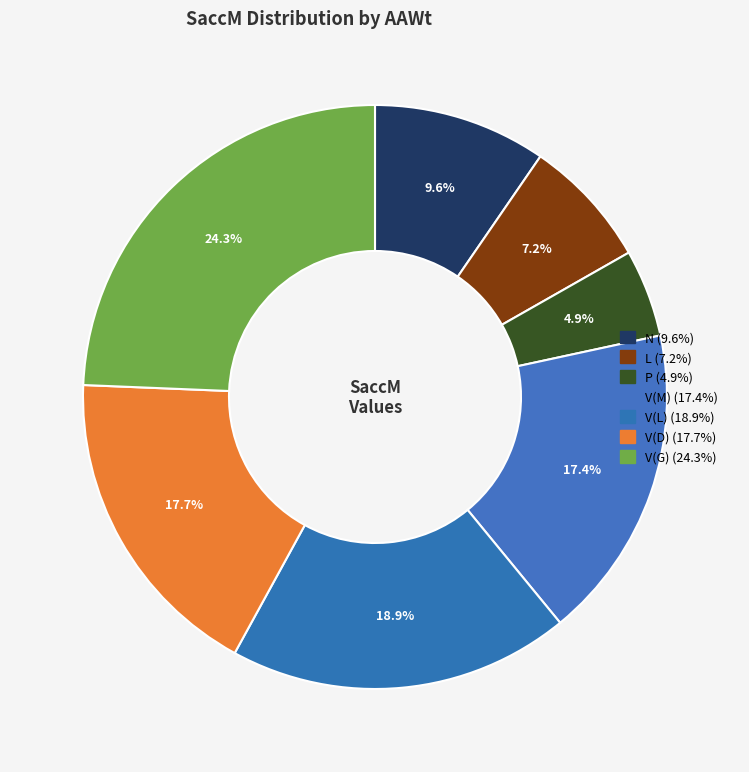

Does any single category account for the majority?

No